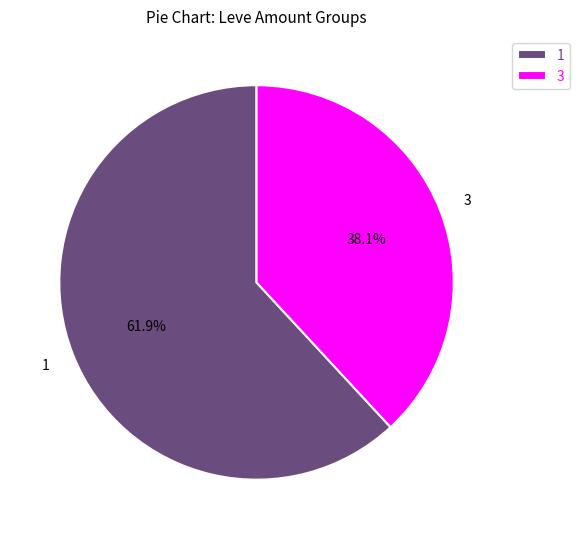

Is there a majority slice in this chart?

Yes